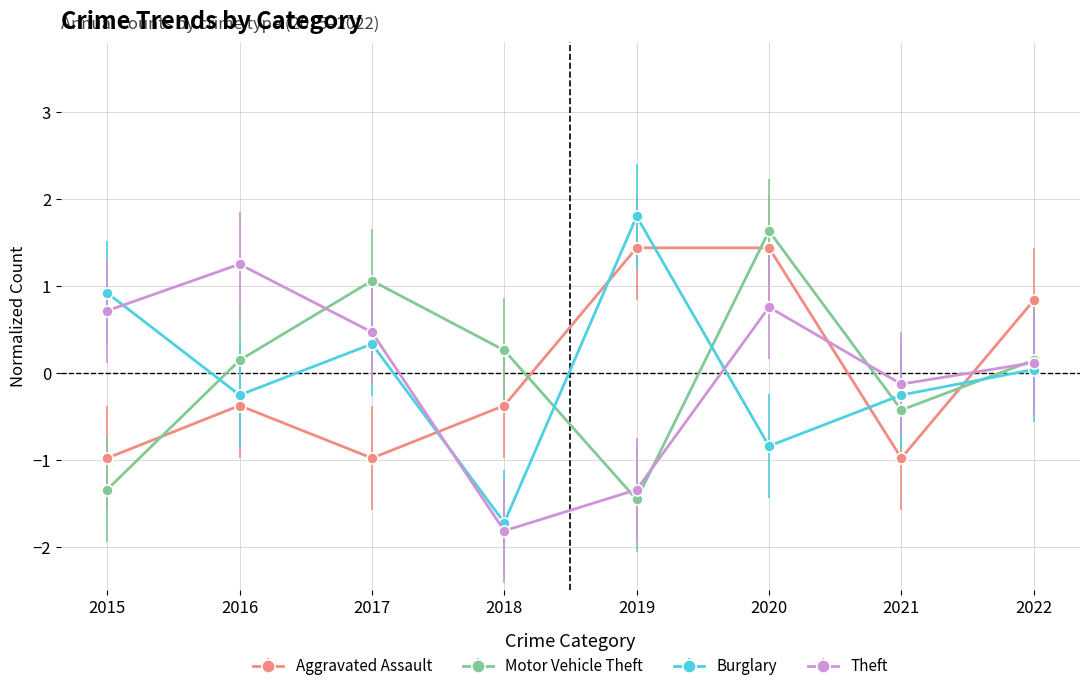

Where is the first local maximum for Aggravated Assault?

2016